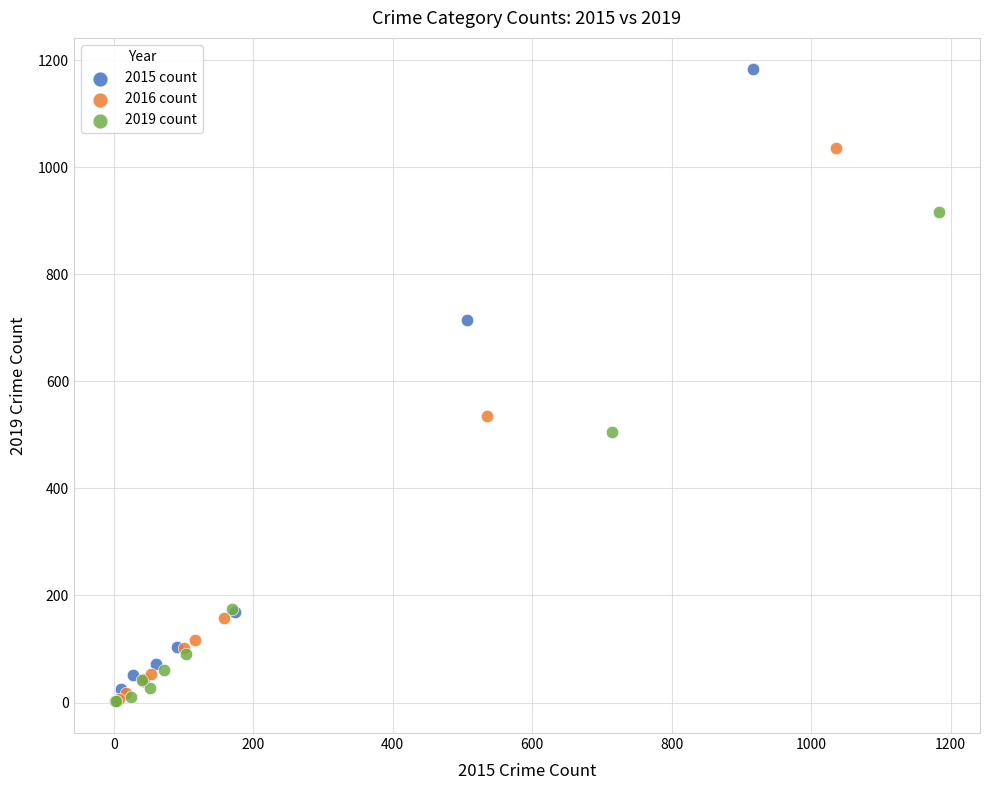

Which series contains the highest Y value?

2015 count